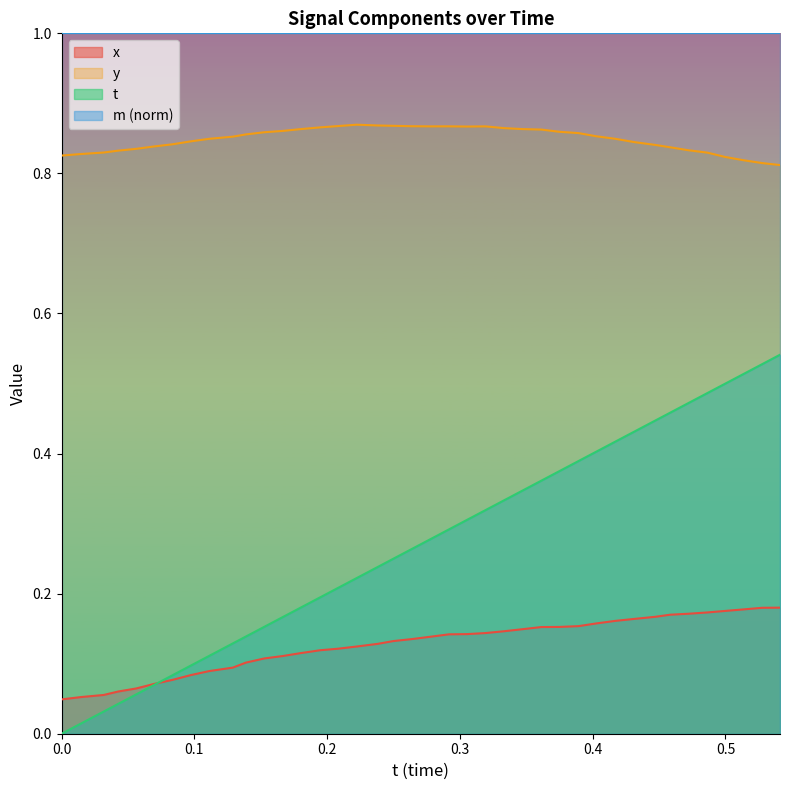

List the series in order of their peak value, lowest first.

x, t, y, m (norm)